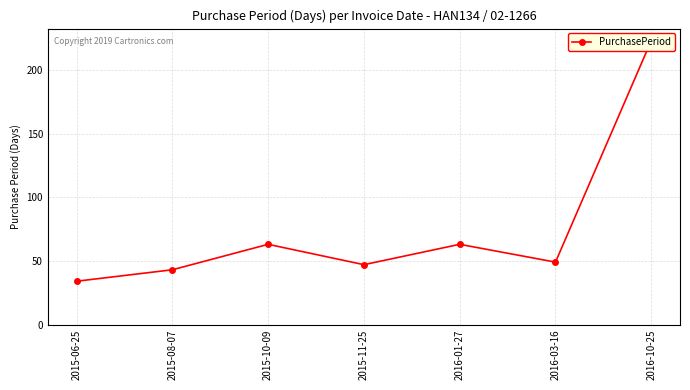

Approximately how many times larger is the value at 2016-10-25 compared to 2015-06-25?

6.6